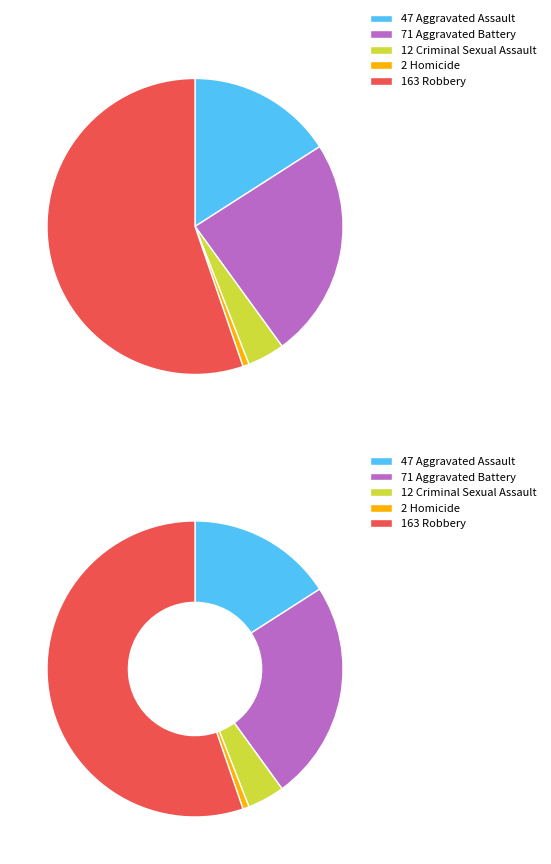

To the nearest percent, what is the difference between the largest and smallest slice percentages?

55%